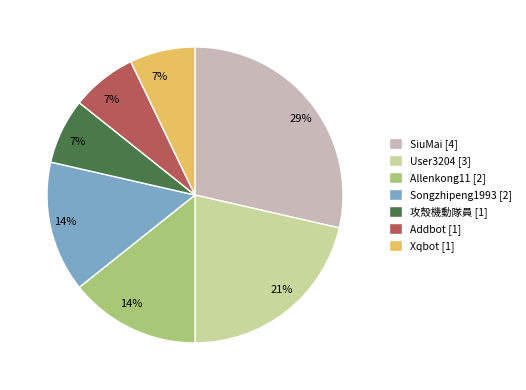

Is it true that SiuMai is 37% of the pie?

False